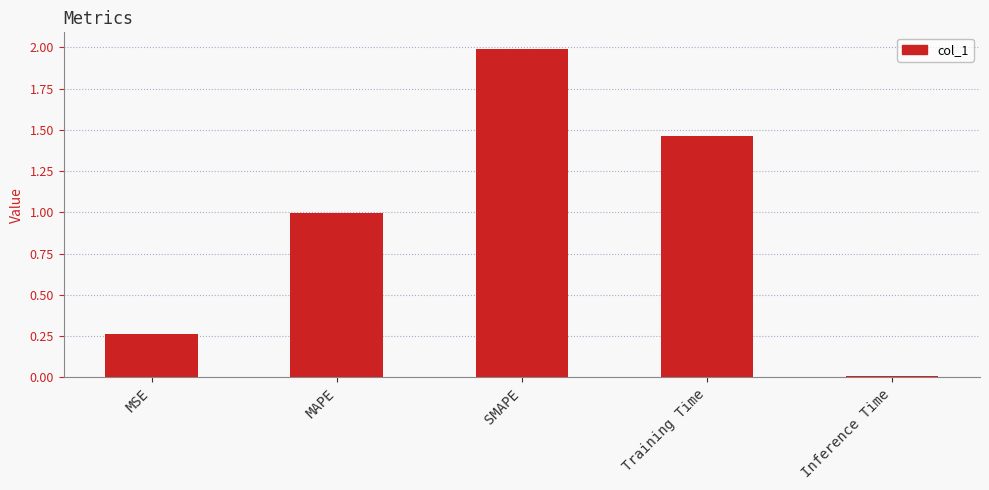

At which label is the value closest to 1?

MAPE